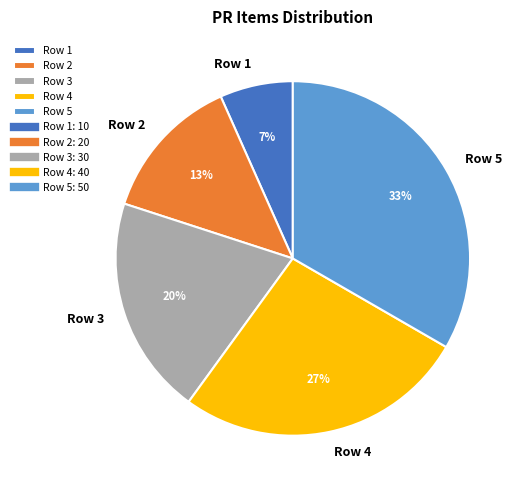

Which slice is the largest?

Row 5